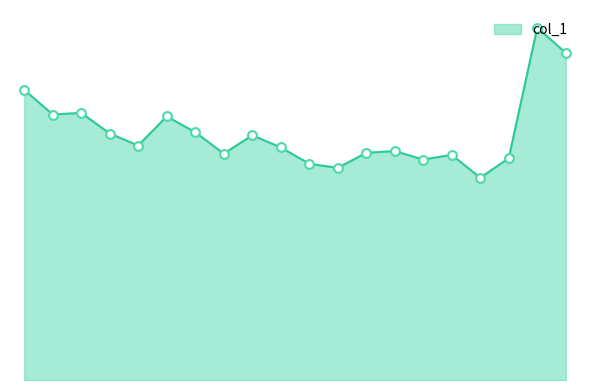

Does the chart have visible grid lines?

No